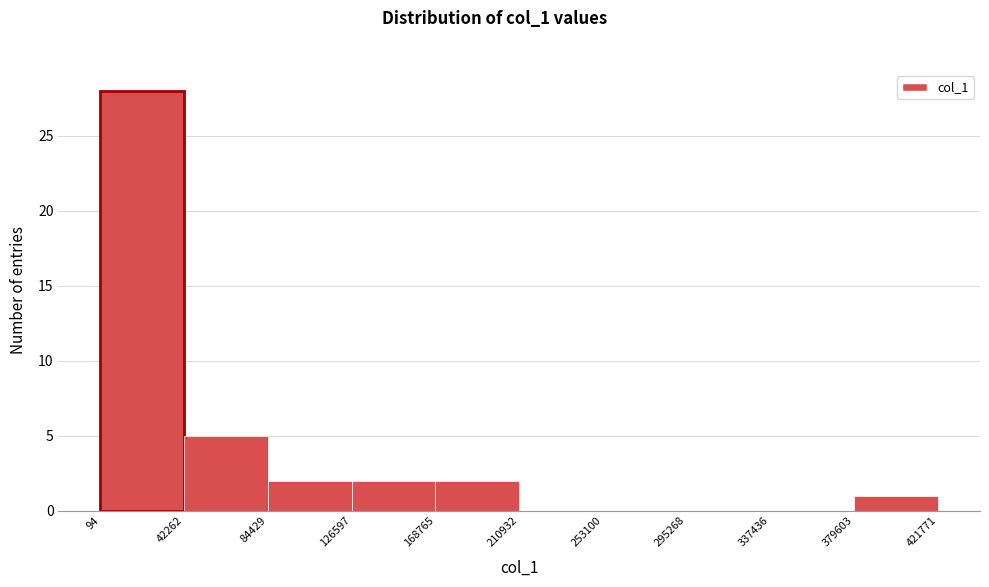

Reading left to right, transcribe this chart: for each bar, give the range it covers on the x-axis and its height. The values are not printed on the chart, so give them approximately, as read against the axis.

94 to 42262: 28
42262 to 84429: 5
84429 to 126597: 2
126597 to 168765: 2
168765 to 210932: 2
210932 to 253100: 0
253100 to 295268: 0
295268 to 337436: 0
337436 to 379603: 0
379603 to 421771: 1